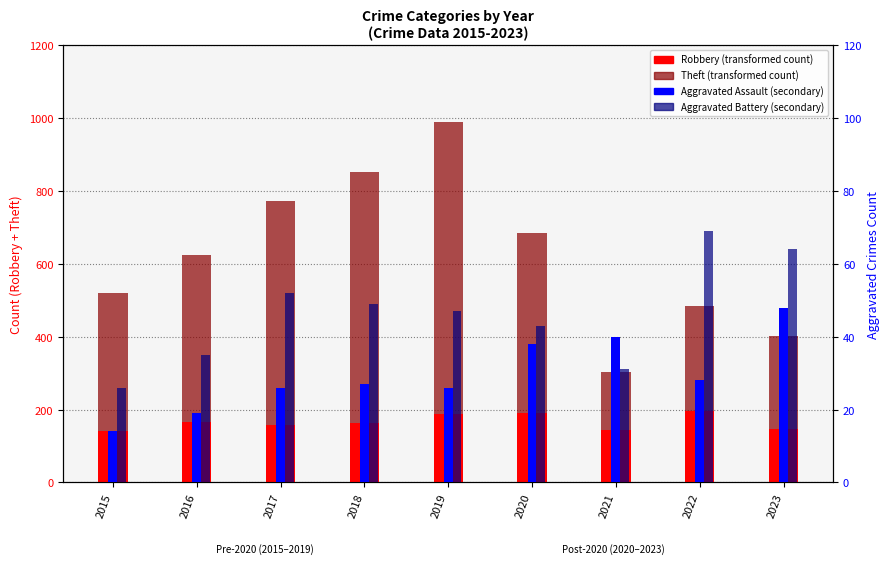

At which category does the chart reach its peak across all series?

2019